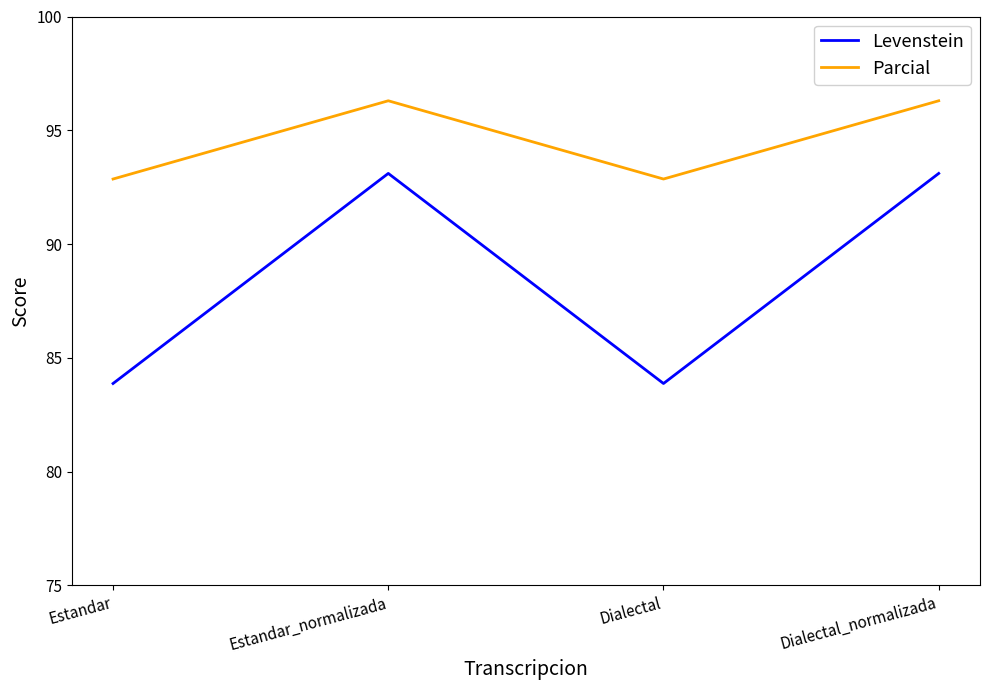

True or false: Parcial and Levenstein cross at least once.

False